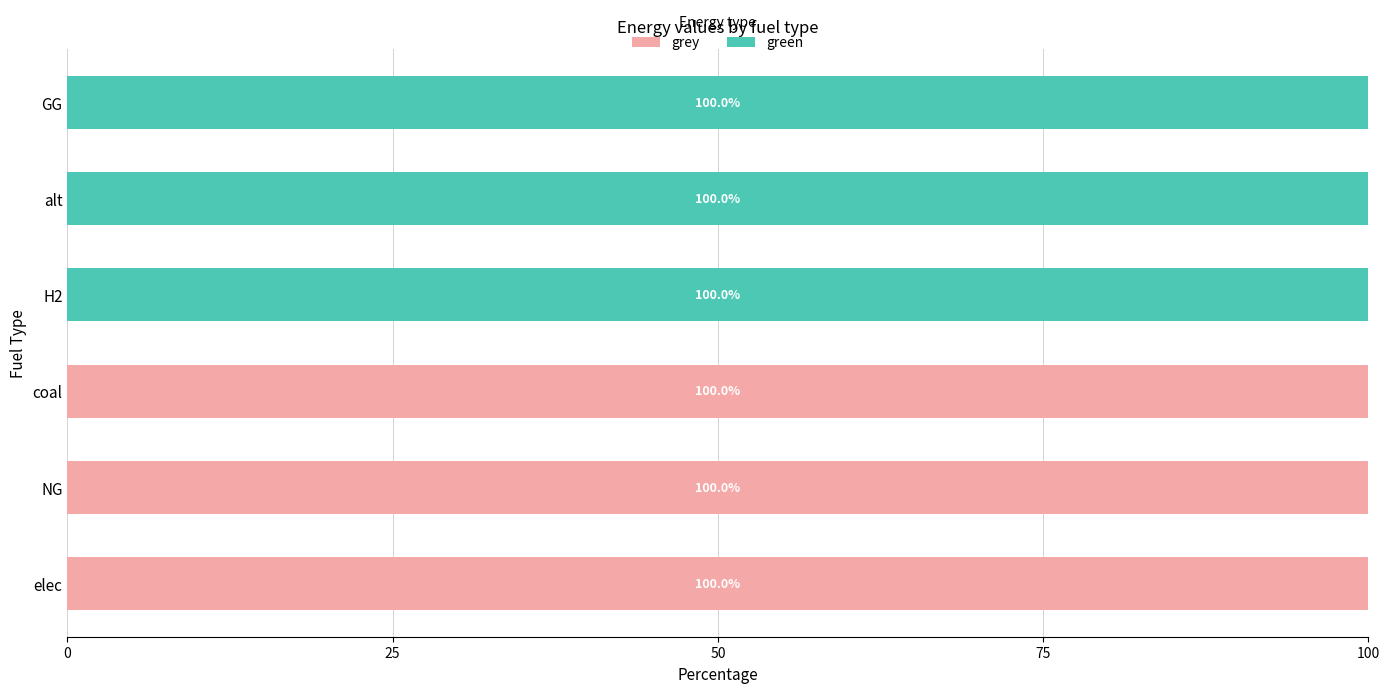

The value of grey at coal is 34. True or false?

False